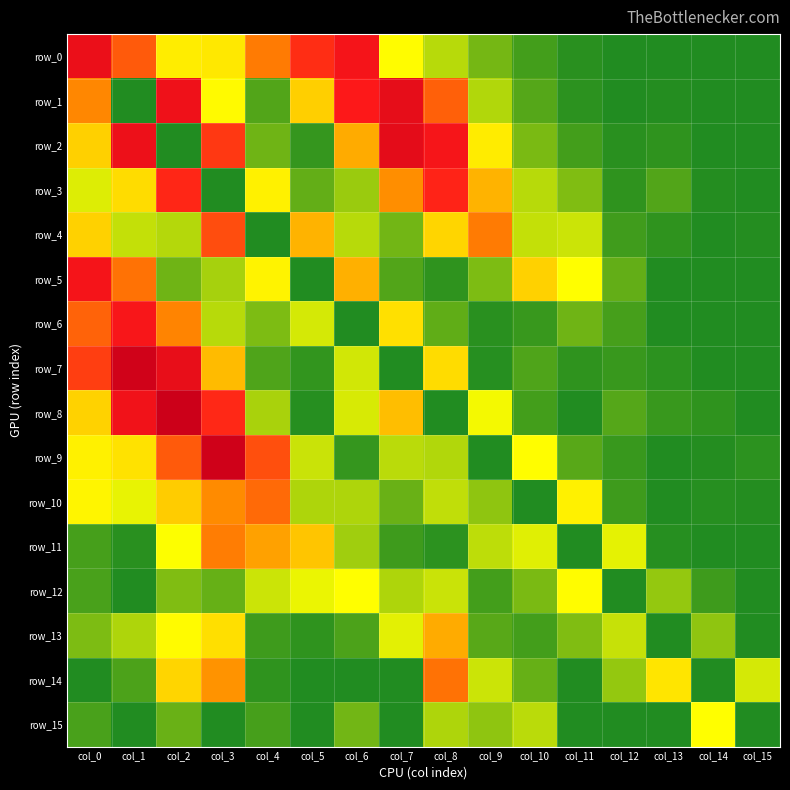

Which has a higher value, col_15 or col_10?

col_10